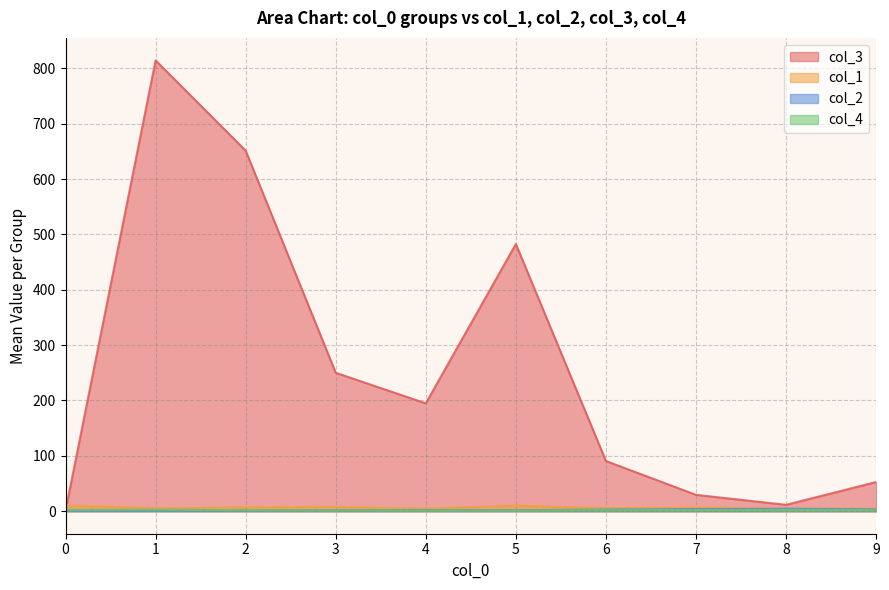

Is the value of col_2 at 4 greater than the value of col_3 at 3?

No